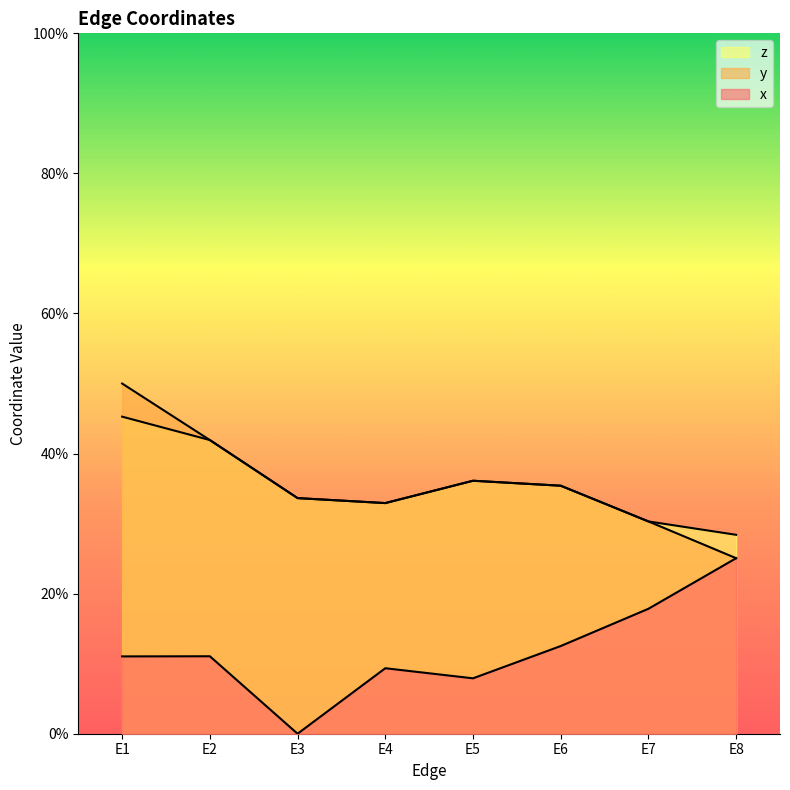

Where is the first local minimum for x?

E3